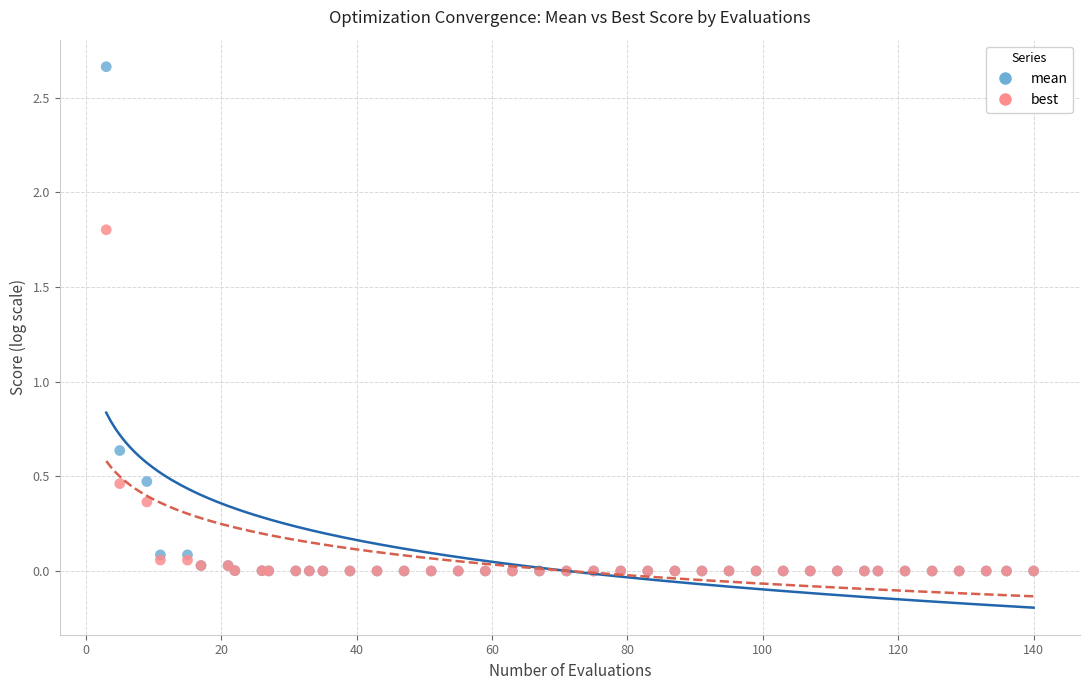

Which series reaches the maximum Y coordinate?

mean